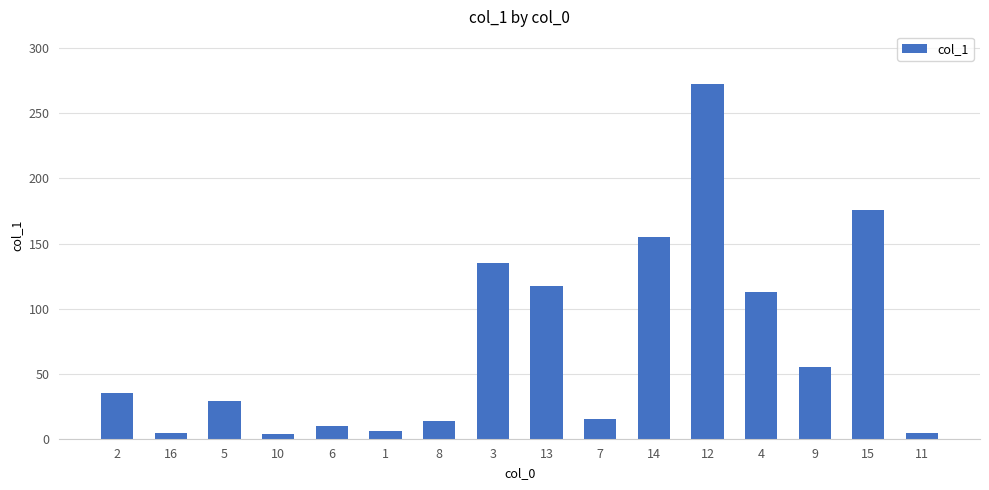

True or false: the data shows 6.3 at 1.

True